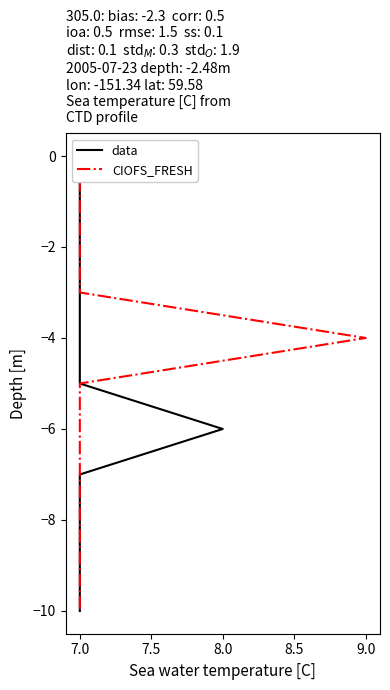

What is the minimum value shown in the chart?

-10